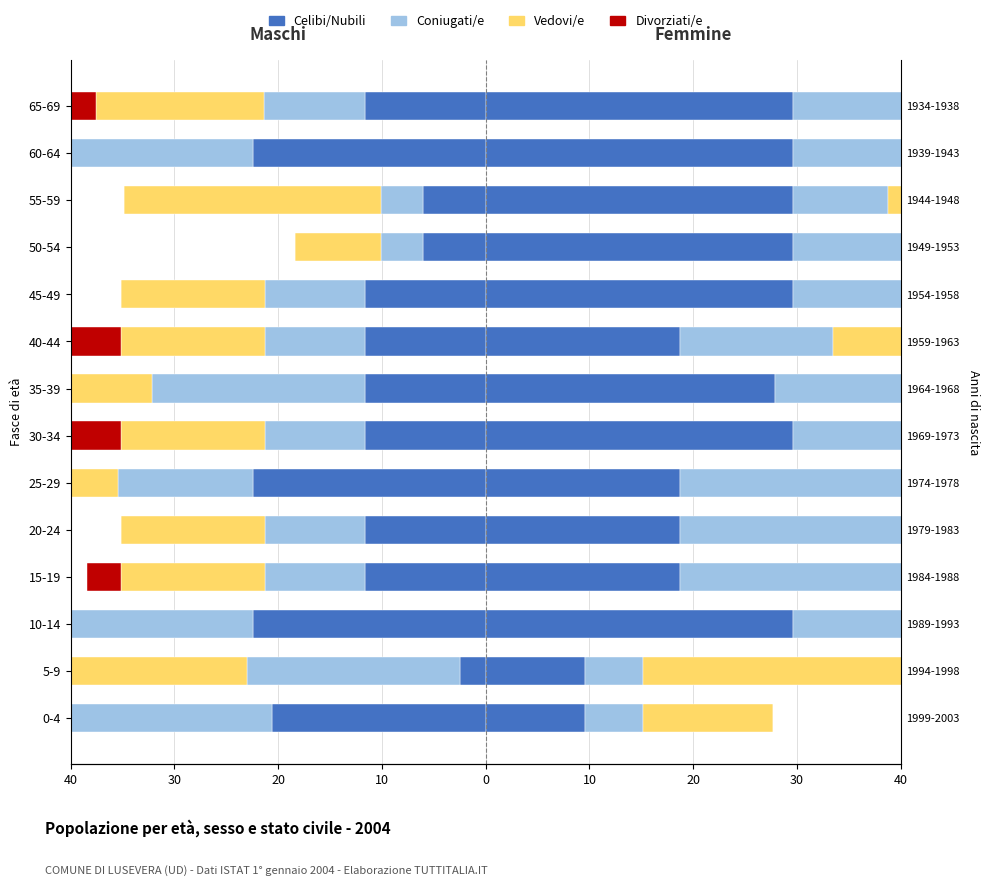

Does the chart contain any negative values?

Yes